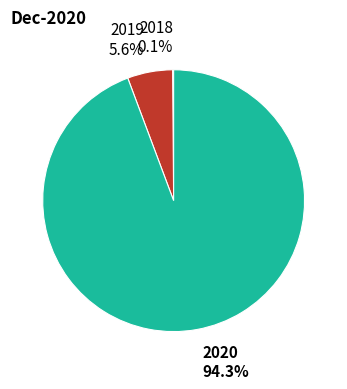

To the nearest percent, what is the average slice percentage?

33%